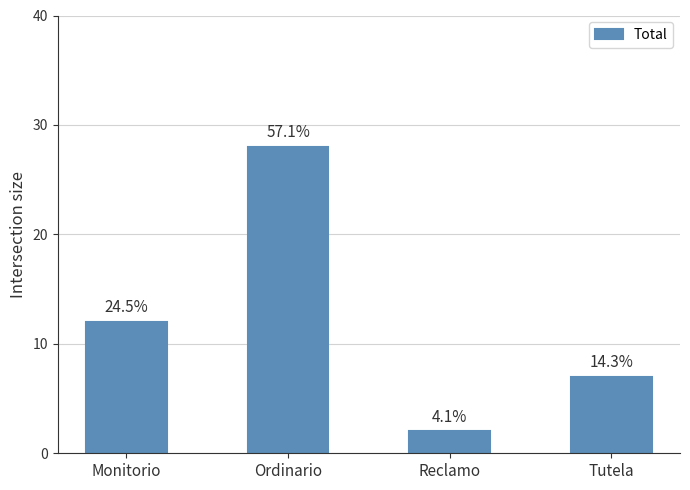

How many bars are there in total?

4